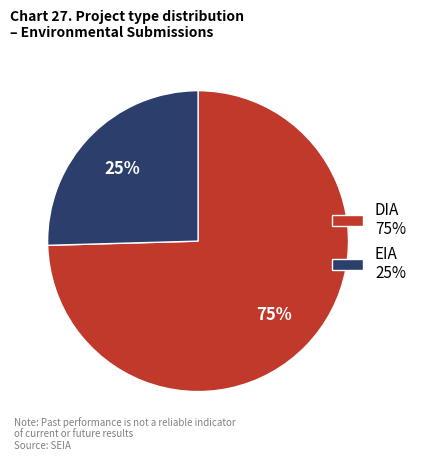

How many segments does this pie chart have?

2